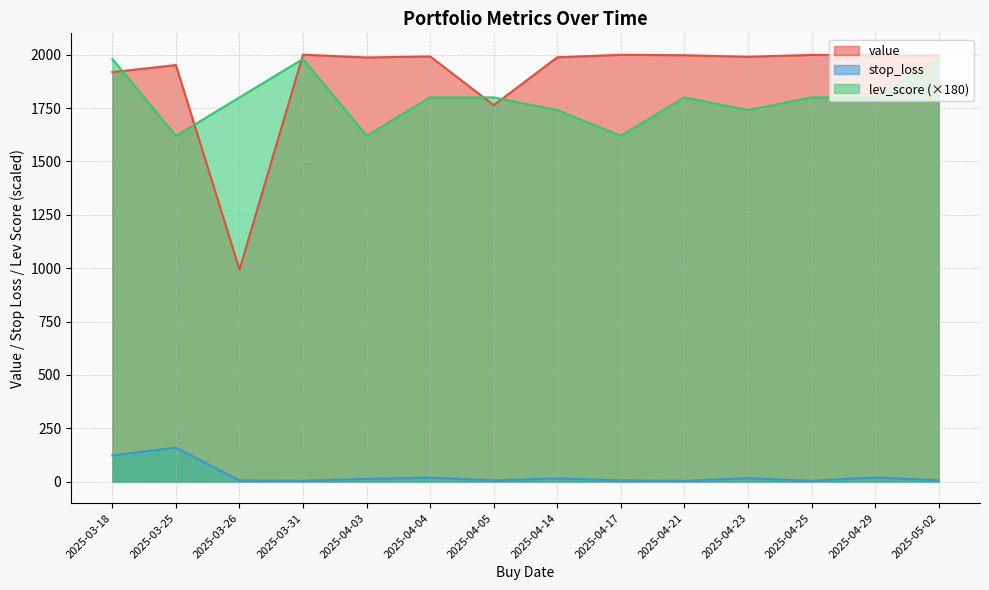

Between 2025-04-21 and 2025-03-25, which is larger?

2025-04-21